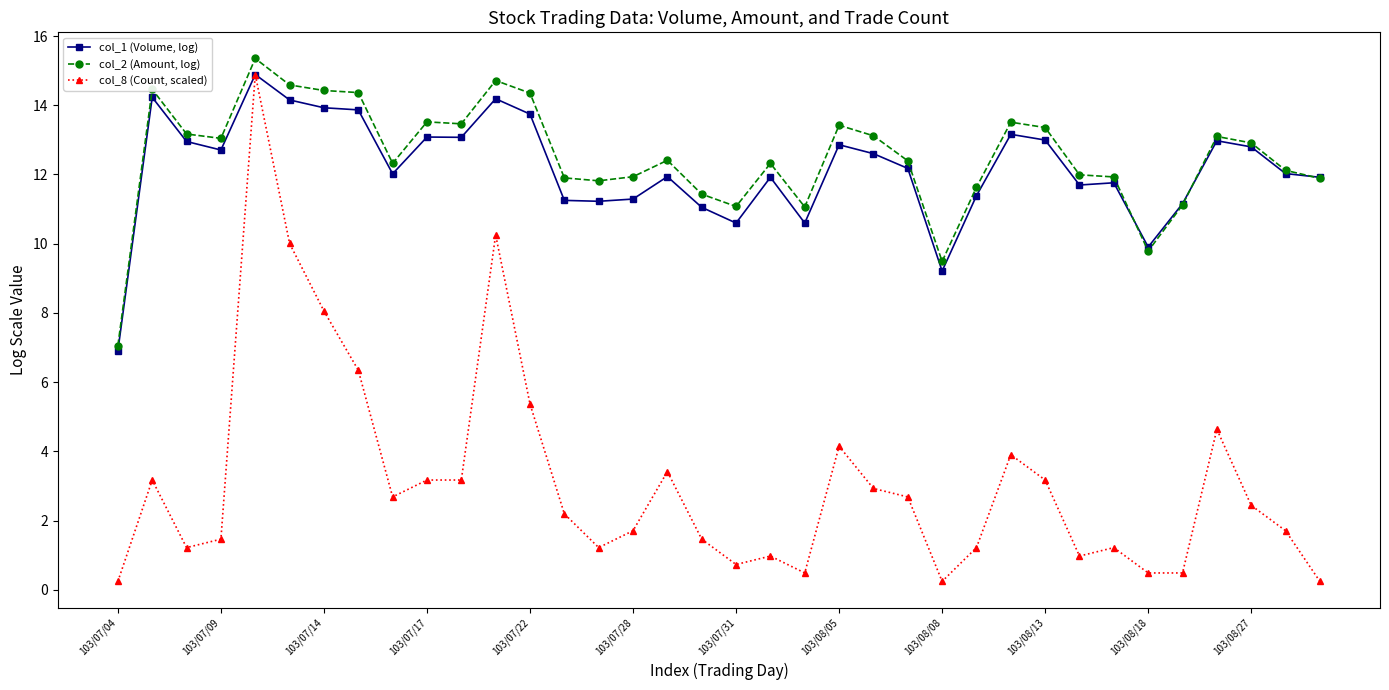

What is the difference between the maximum and minimum values in the col_1 (Volume, log) series?

8.0